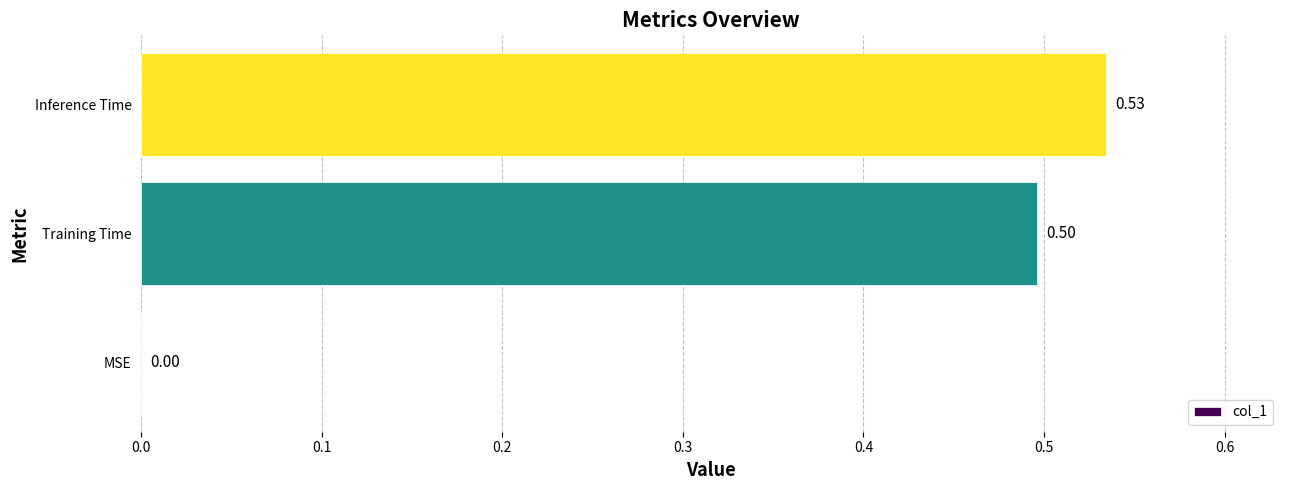

What is the sum of all values?

1.0